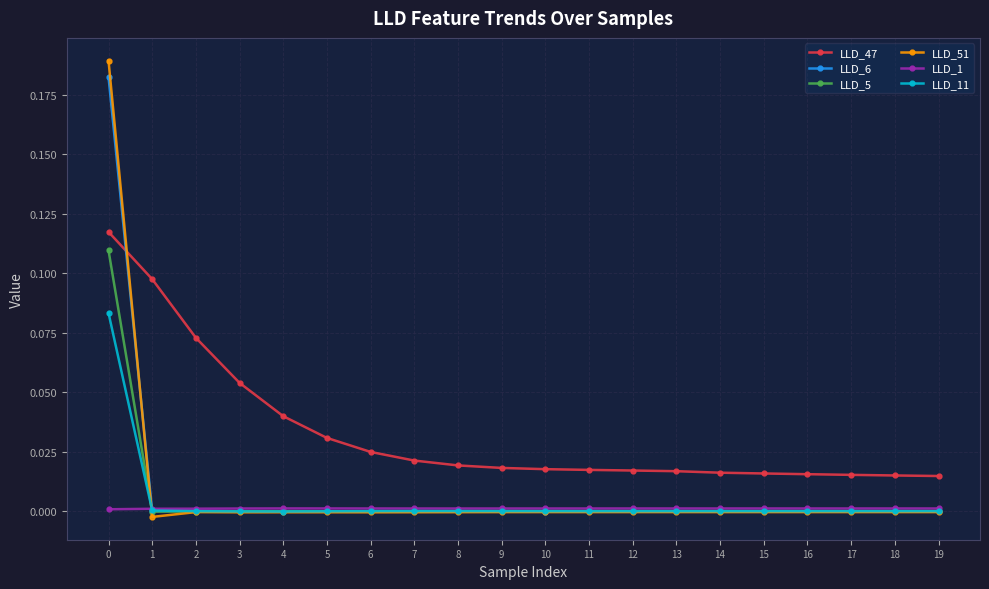

Between 0 and 11, which series saw the biggest shift?

LLD_51